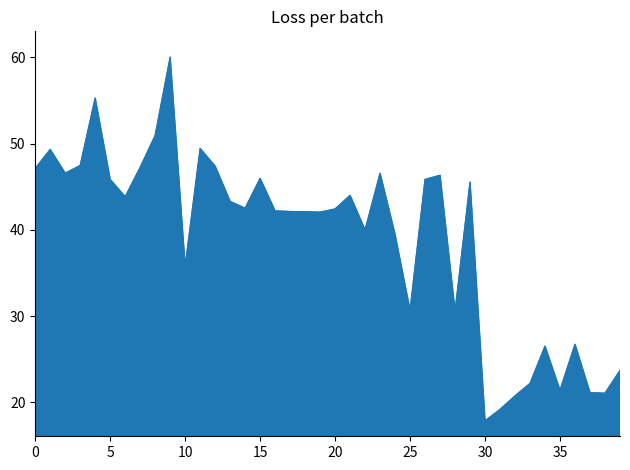

What is the smallest value displayed?

17.9